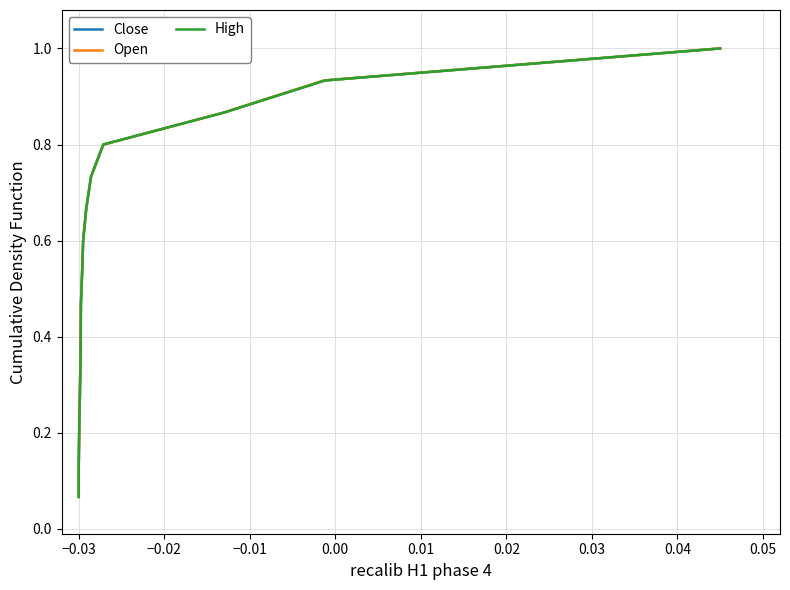

Reading left to right, transcribe all the data shown in this chart.

Close: 0.1	0.1	0.2	0.3	0.3	0.4	0.5	0.5	0.6	0.7	0.7	0.8	0.9	0.9	1.0
Open: 0.1	0.1	0.2	0.3	0.3	0.4	0.5	0.5	0.6	0.7	0.7	0.8	0.9	0.9	1.0
High: 0.1	0.1	0.2	0.3	0.3	0.4	0.5	0.5	0.6	0.7	0.7	0.8	0.9	0.9	1.0